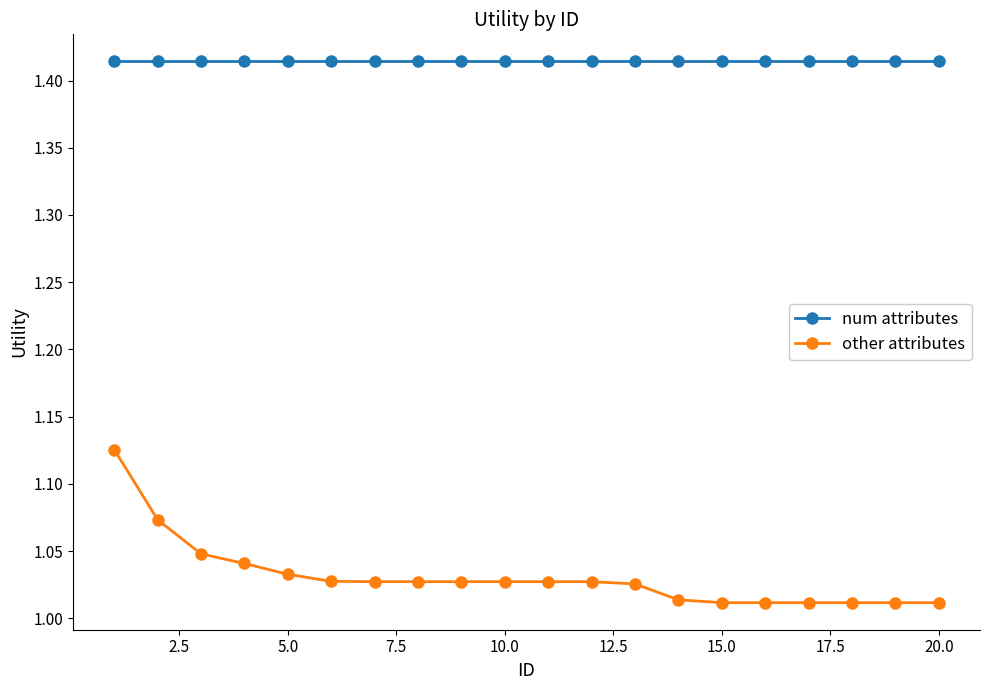

True or false: other attributes and num attributes intersect in this chart.

False